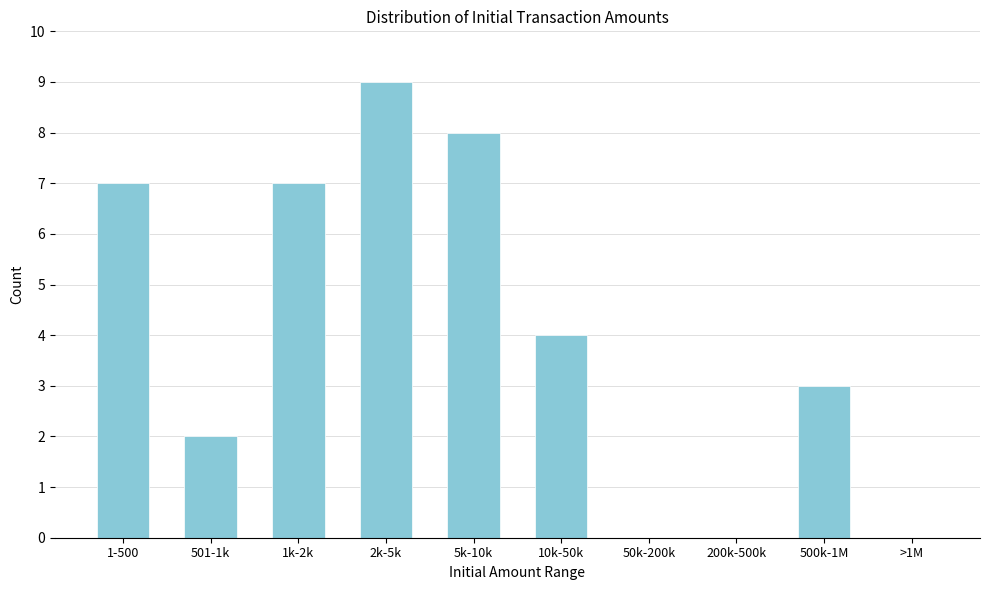

Reading left to right, list all the values displayed in this chart.

1-500=7	501-1k=2	1k-2k=7	2k-5k=9	5k-10k=8	10k-50k=4	50k-200k=0	200k-500k=0	500k-1M=3	>1M=0